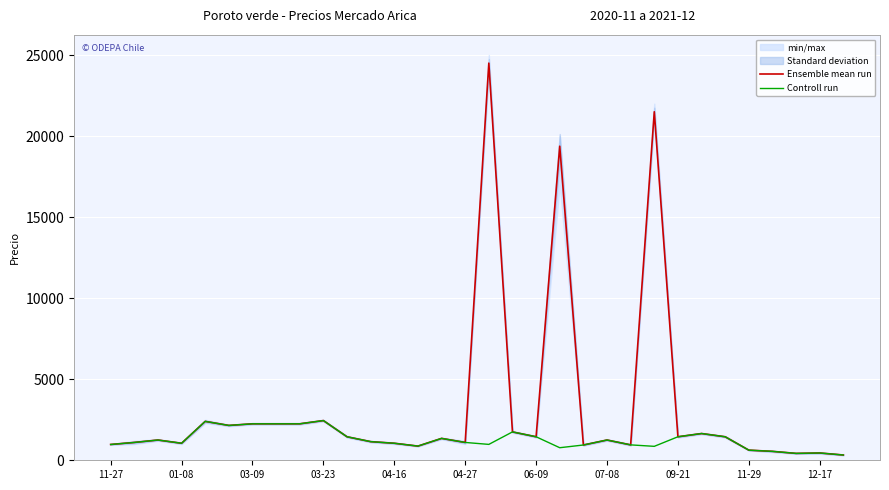

How many lines are shown in the chart?

2